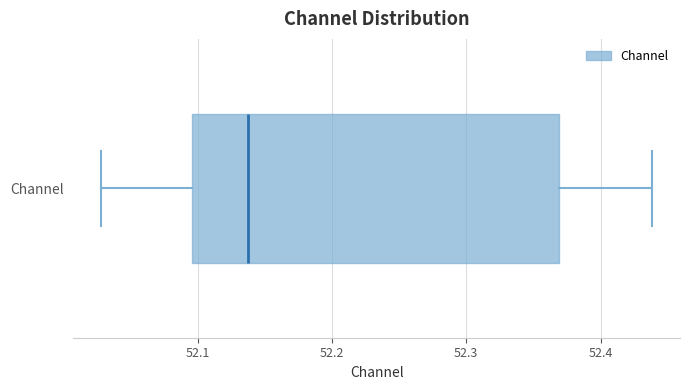

Read this box plot against the x-axis: the position of the median line, the range covered by the box, and the ends of both whiskers. The values are not printed on the chart, so give them approximately, as read against the axis.

median 52.14, box 52.10 to 52.37, whiskers 52.03 to 52.44